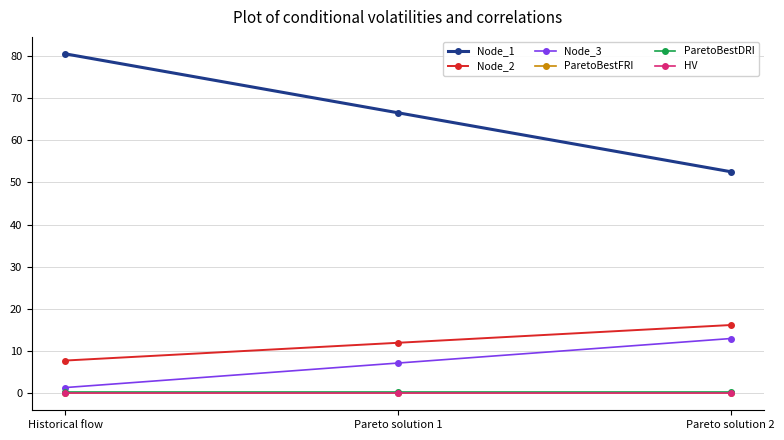

What is the value of the Node_2 point at the 2nd from the left?

12.0